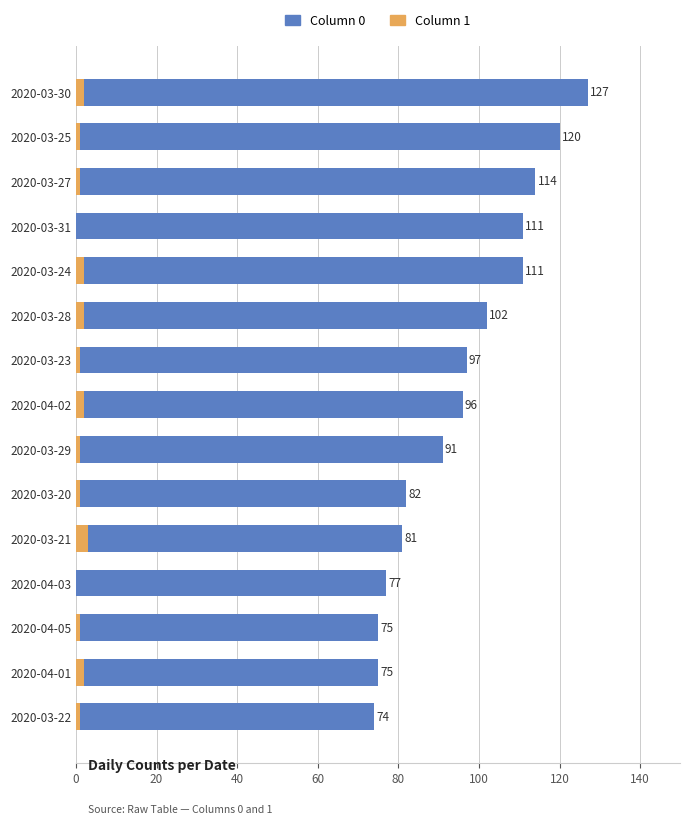

Which series changed the most between 2020-03-28 and 2020-03-25?

Column 0